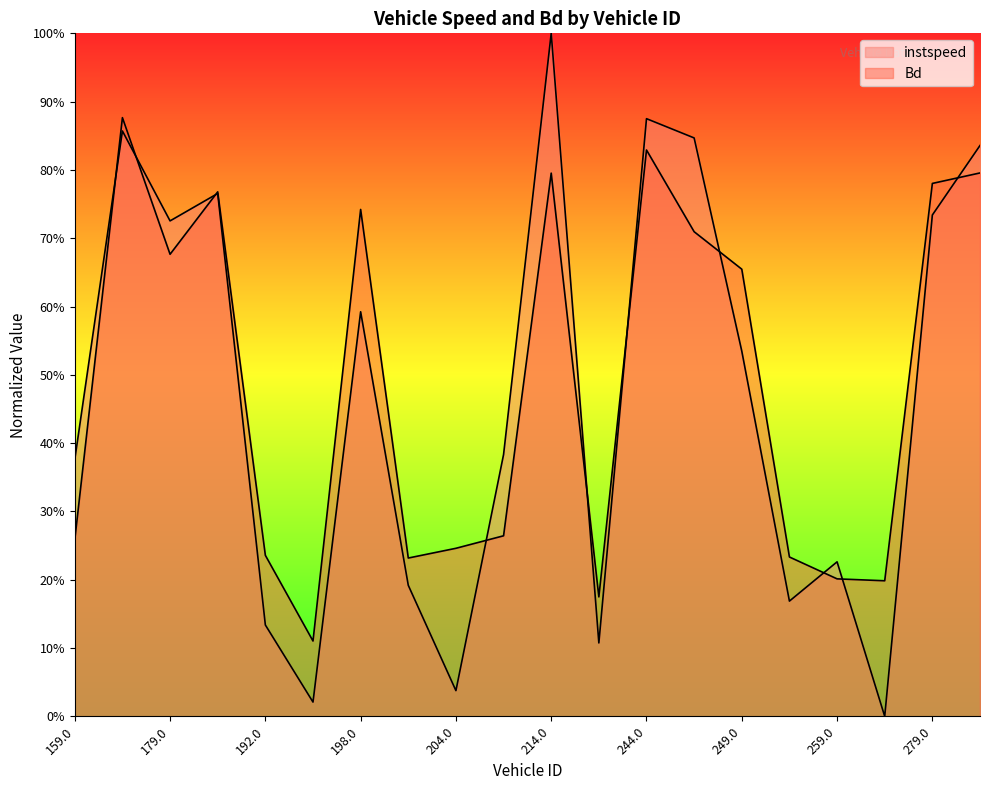

Which series has the largest total across all categories?

Bd